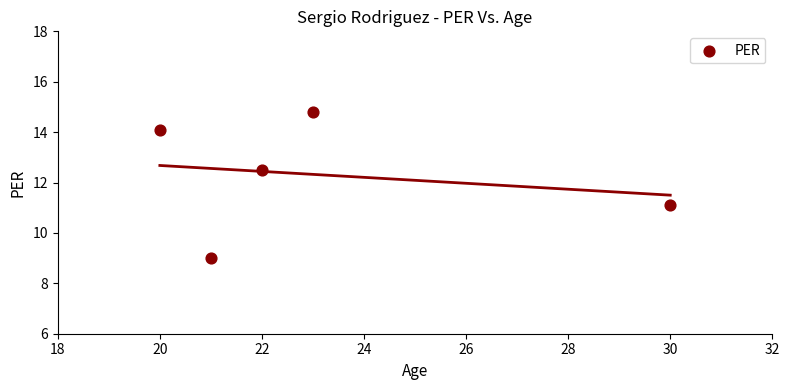

What is the range of Y values (max minus min)?

5.8